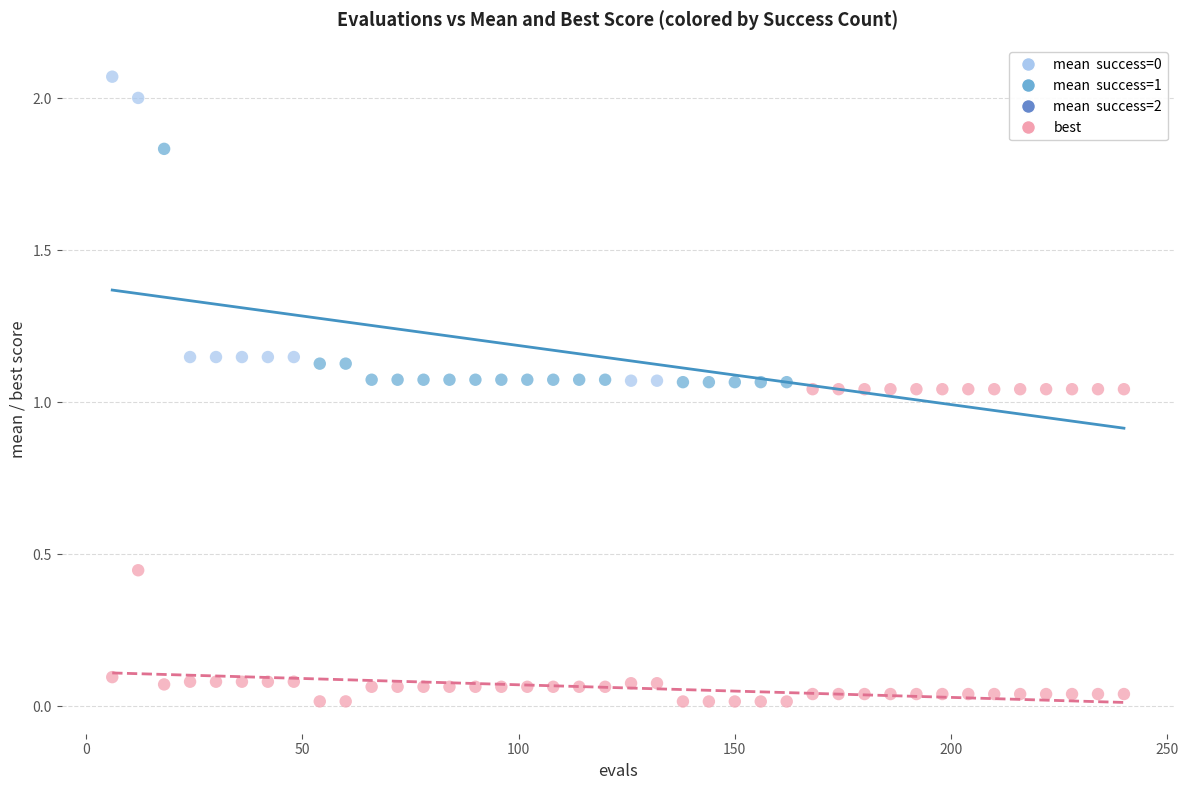

Across all data points, what is the range of X values (max minus min)?

234.0